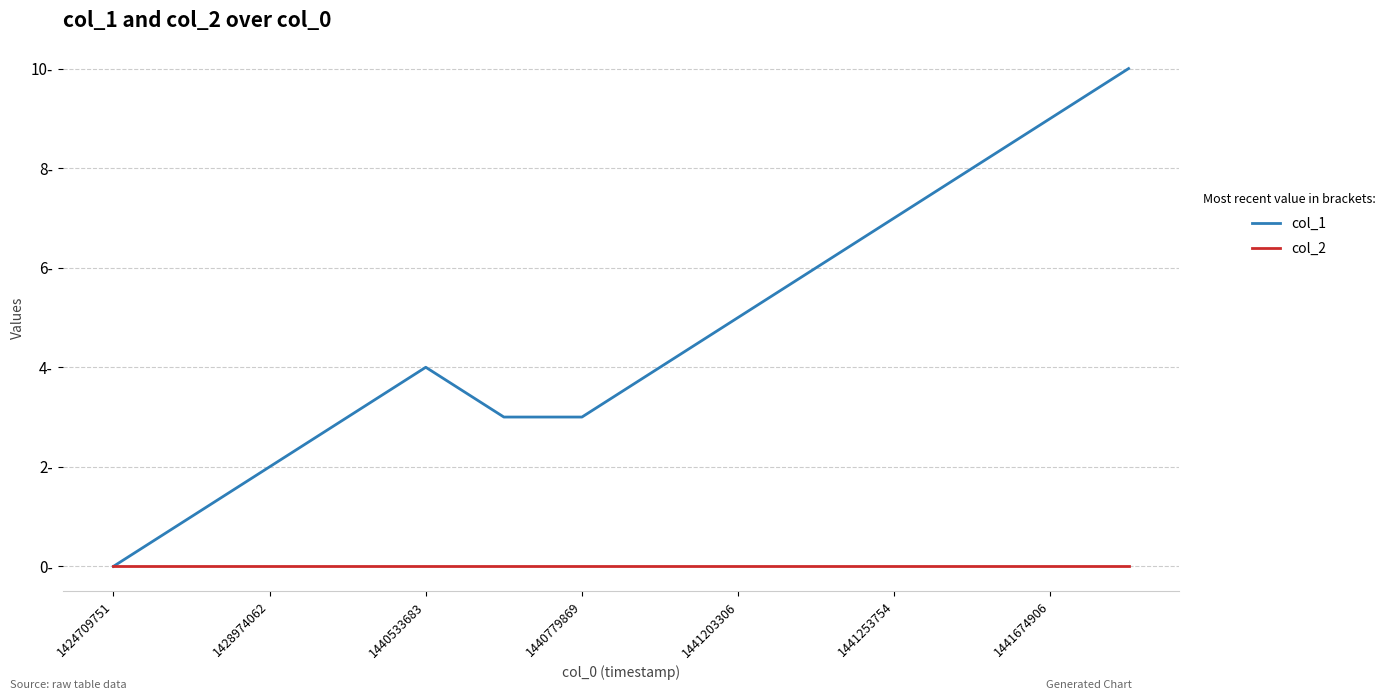

Which series has the largest total across all categories?

col_1